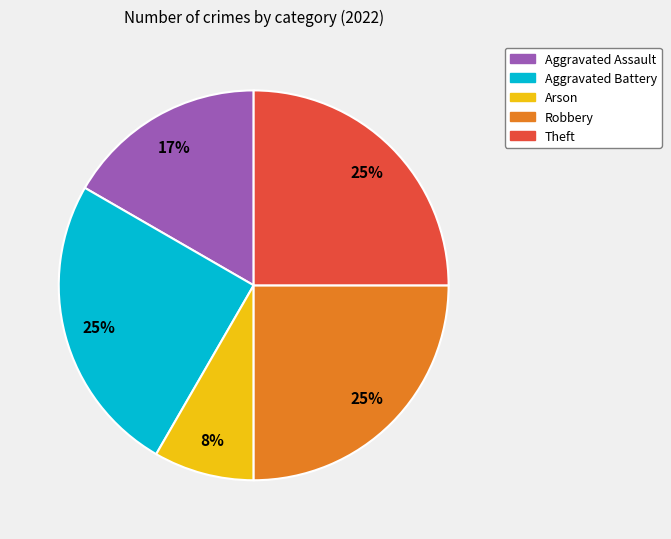

To the nearest percent, what percentage of the pie is Robbery?

25%